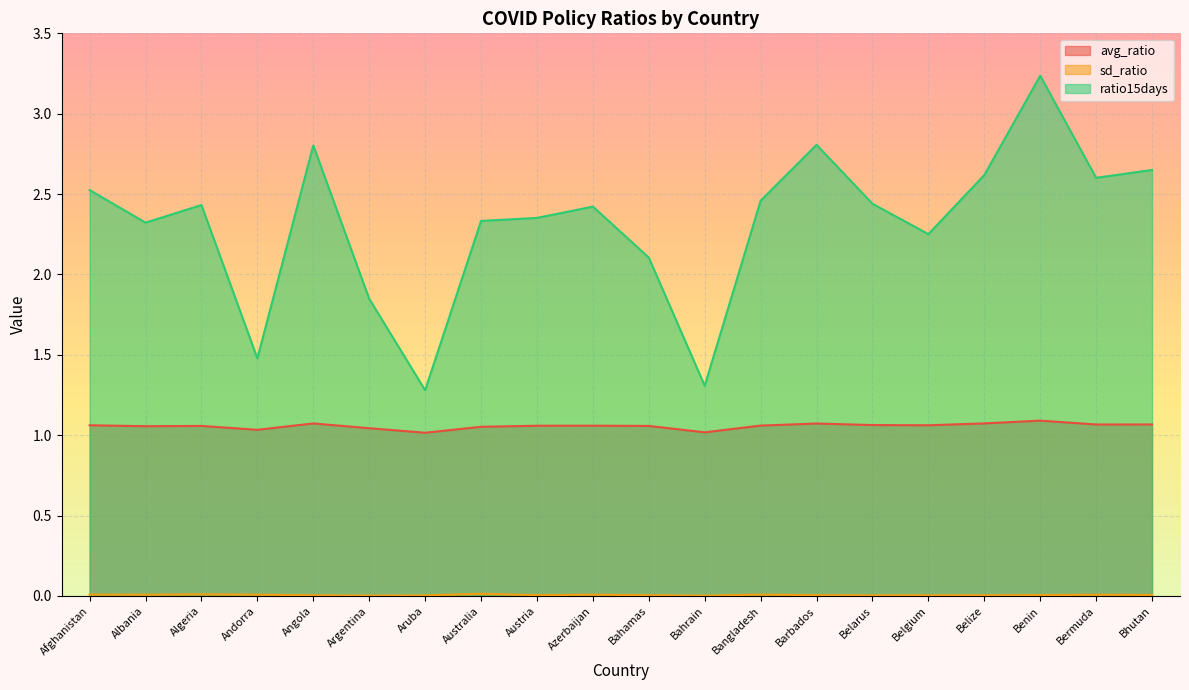

True or false: sd_ratio and ratio15days intersect in this chart.

False